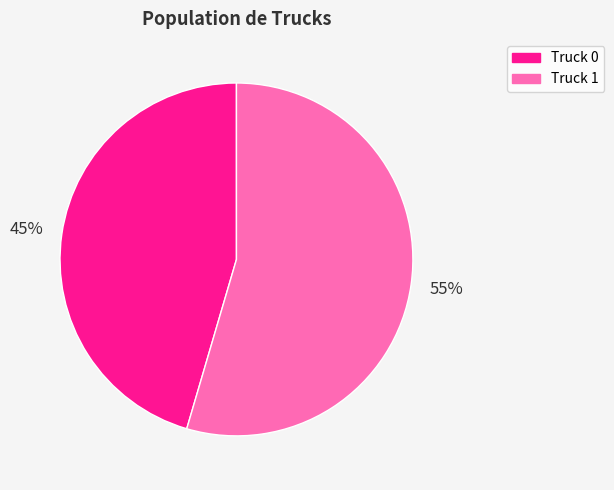

Which has a higher value, Truck 1 or Truck 0?

Truck 1